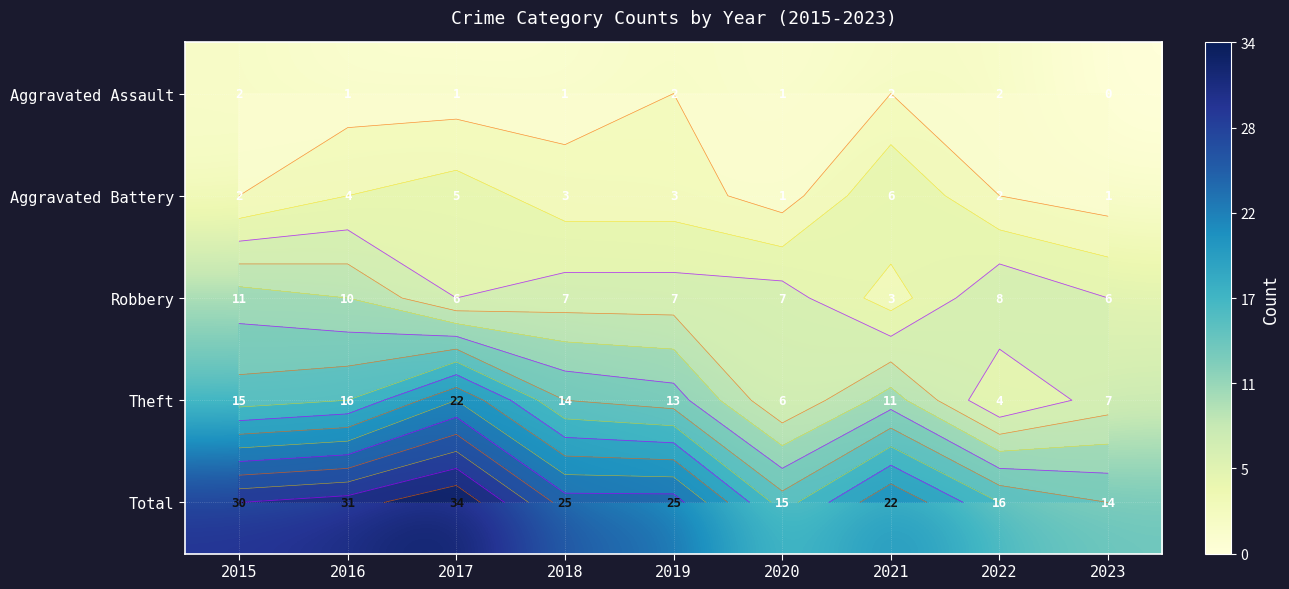

How many categories are shown in the chart?

9